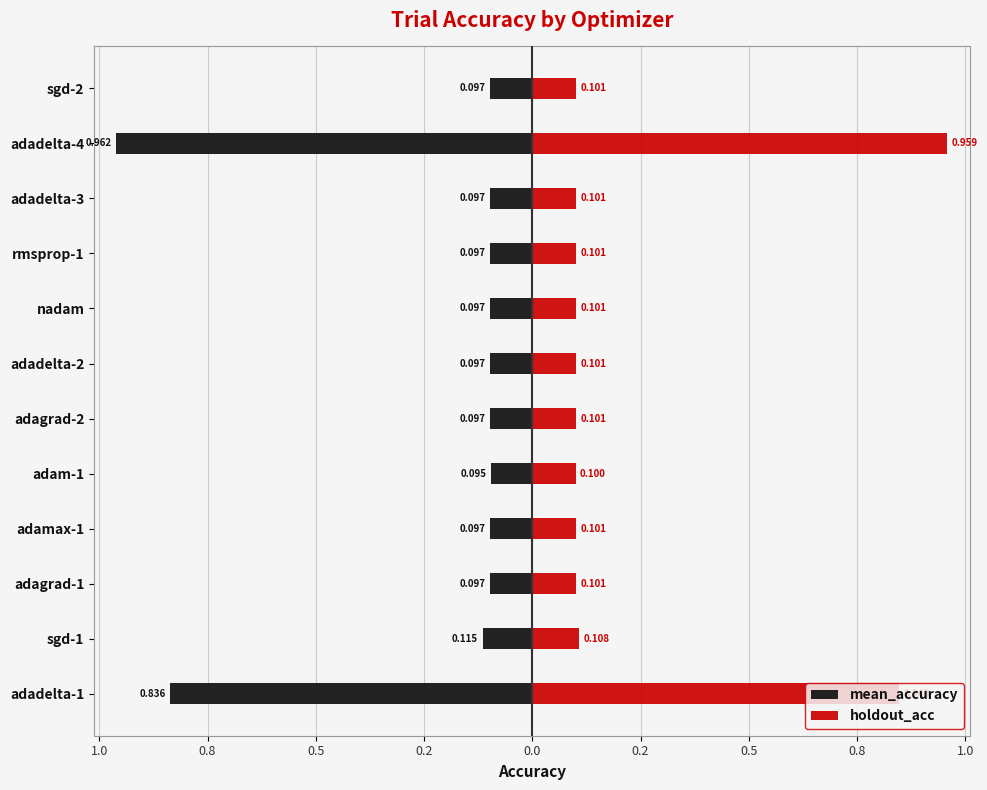

Rank the series by their maximum value, from lowest to highest.

mean_accuracy, holdout_acc